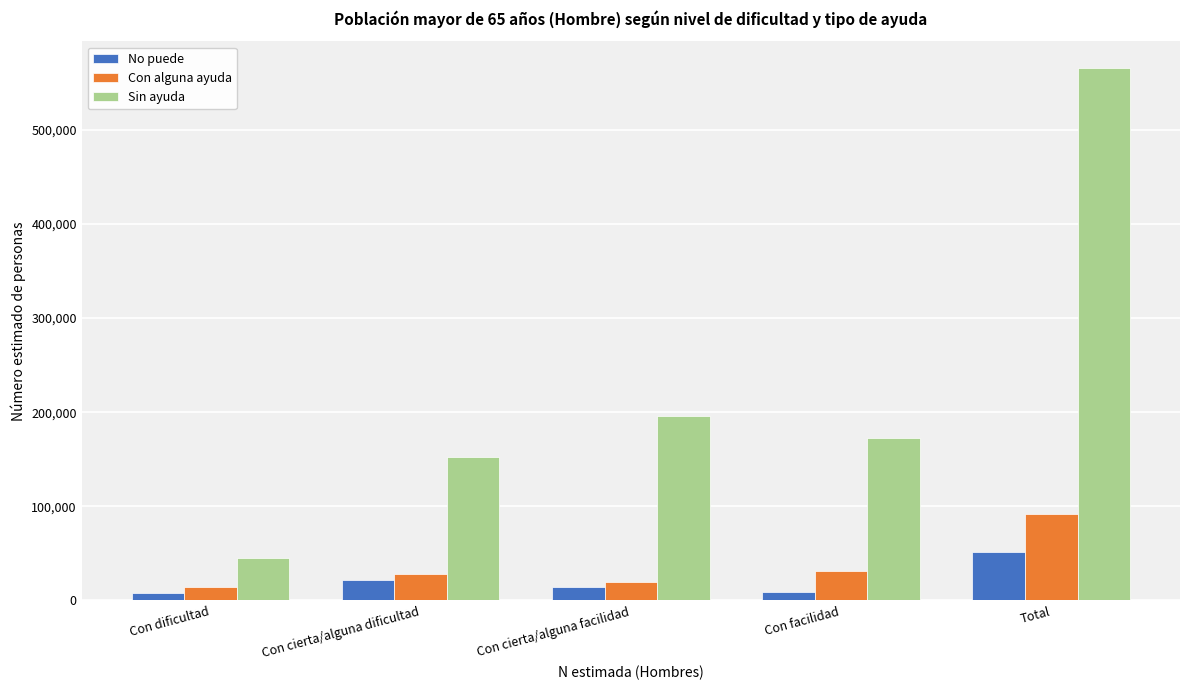

Which series has the largest total across all categories?

Sin ayuda